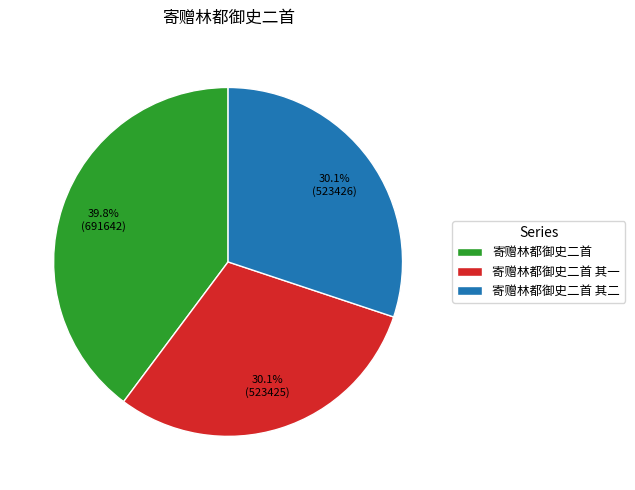

What portion of the pie excludes 寄赠林都御史二首 其二?

69.9%